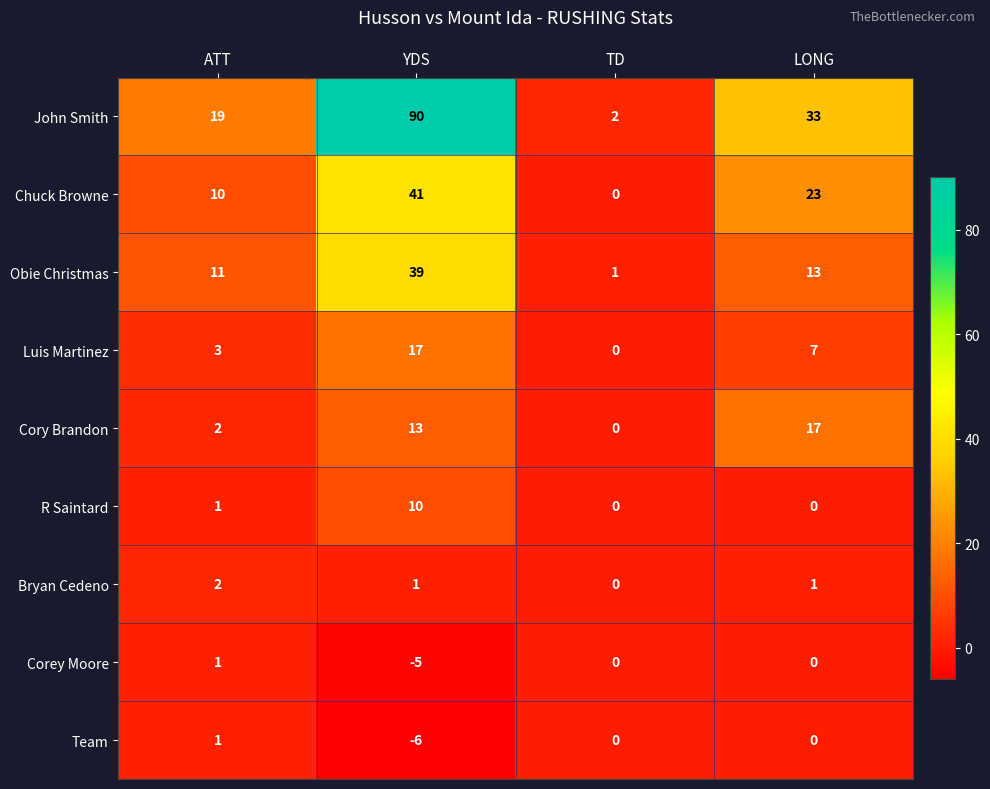

What is the difference between the Cory Brandon values at TD and YDS?

13